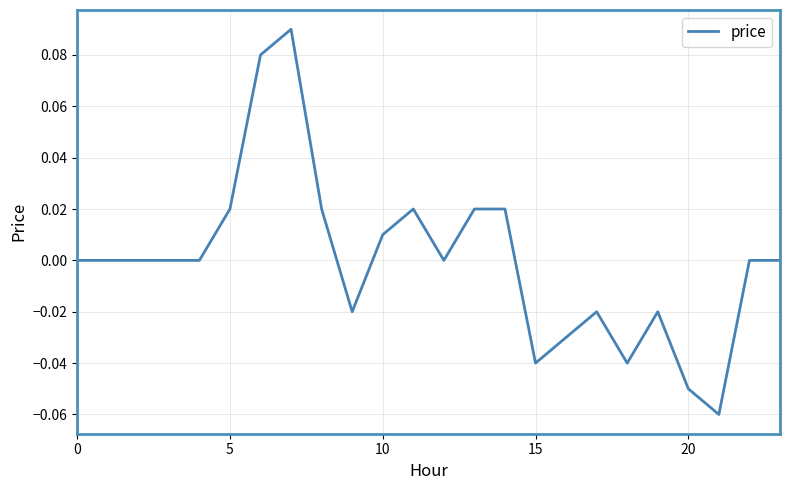

Is this an area chart (filled region under the line)?

No